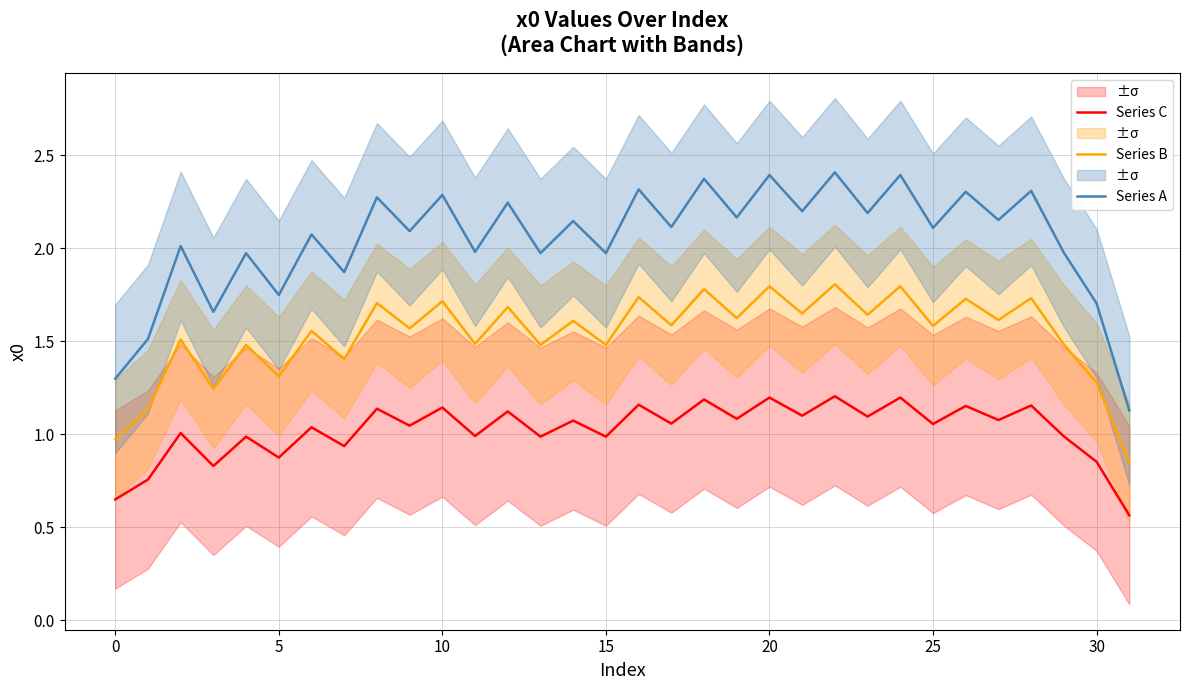

Rank the series by their average value, from lowest to highest.

Series C, Series B, Series A